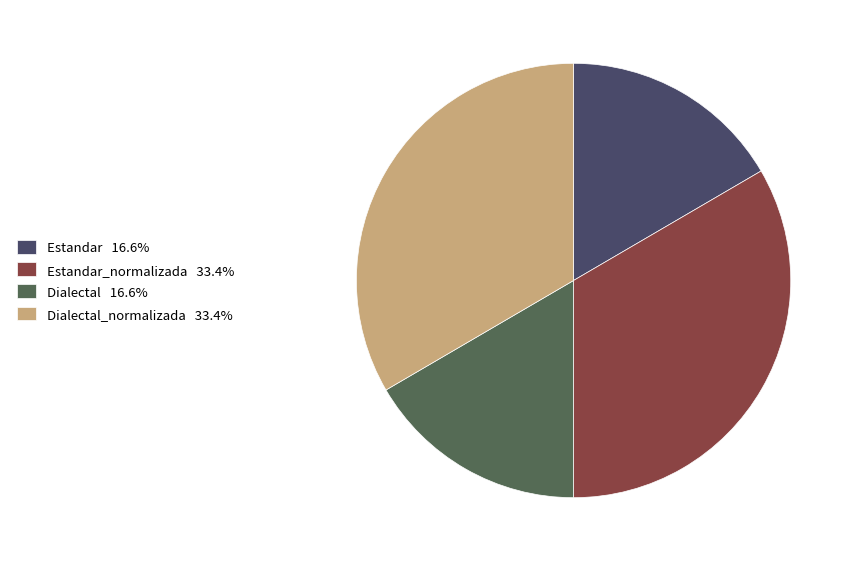

Does any single category account for the majority?

No